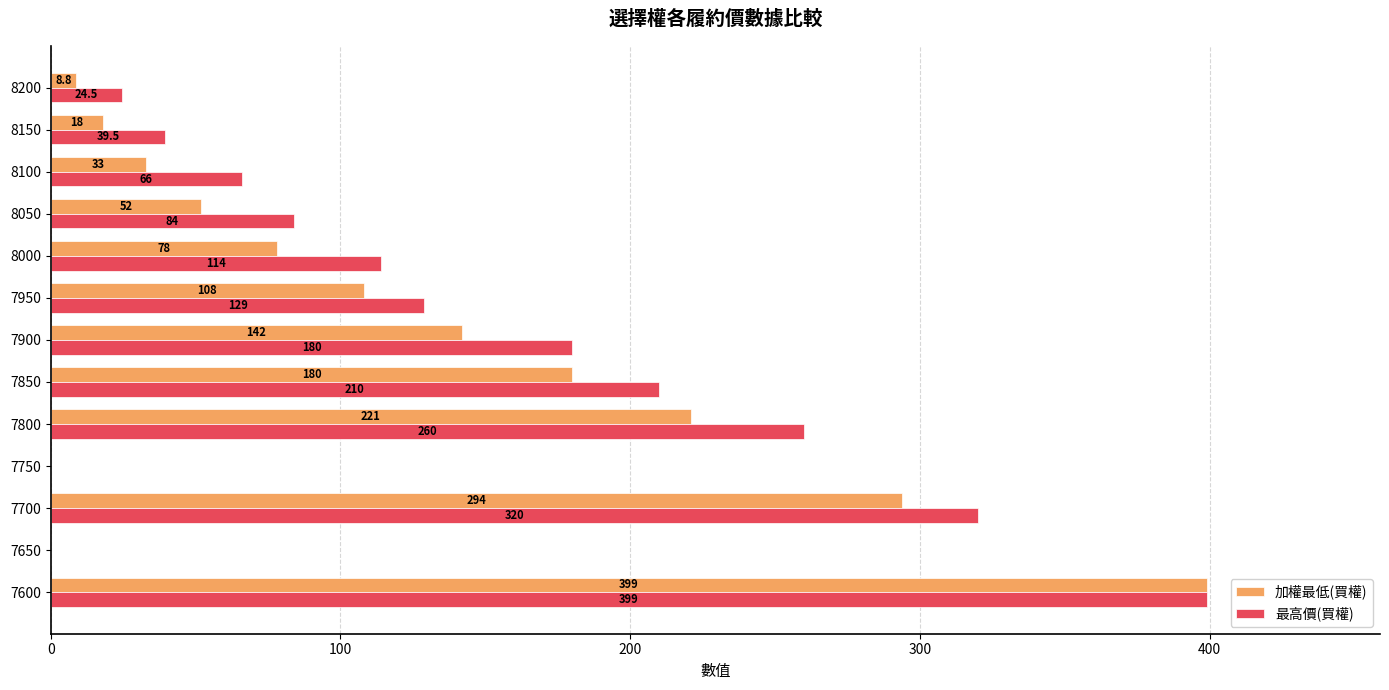

Which series has the largest total across all categories?

最高價(買權)